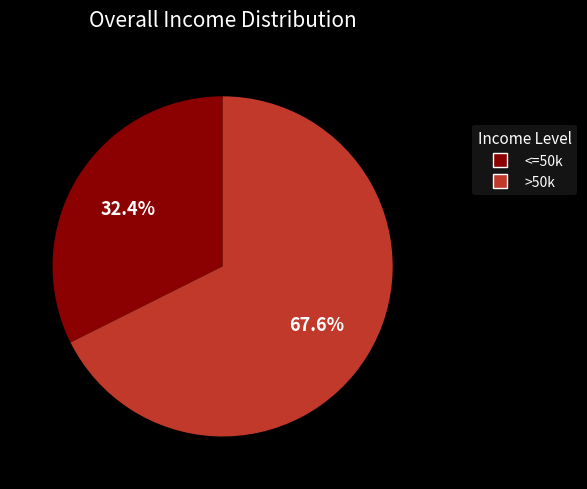

Which has a higher value, >50k or <=50k?

>50k